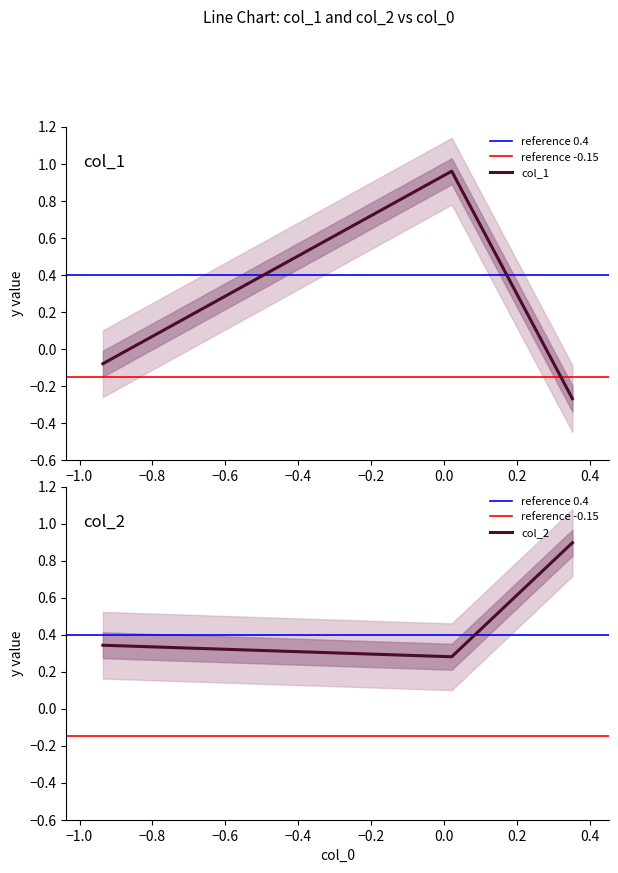

How many col_2 values are between 0 and 1?

3